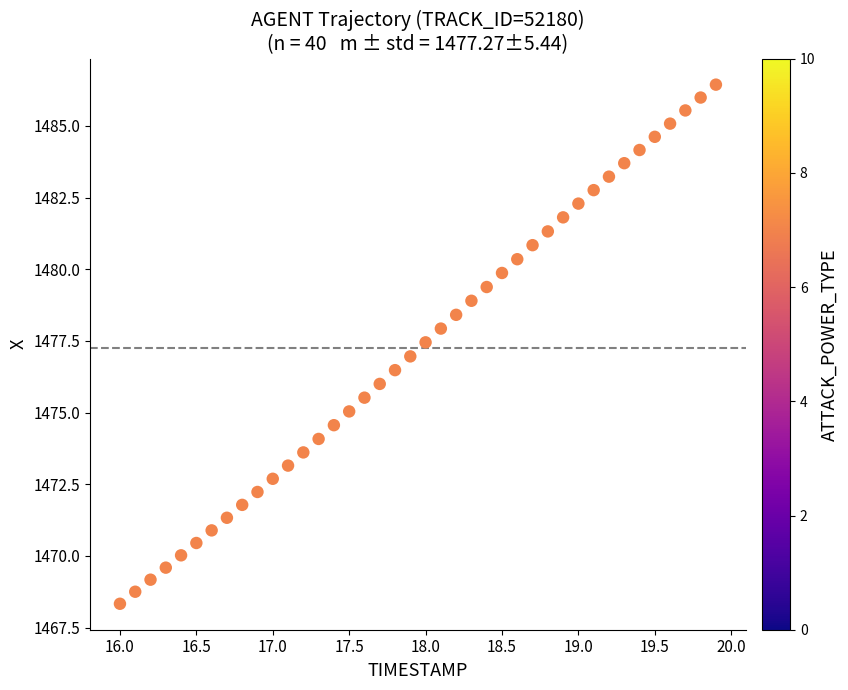

What is the range of Y values (max minus min)?

18.1